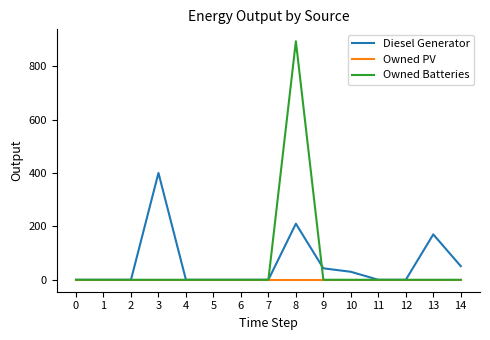

How many lines are shown in the chart?

3